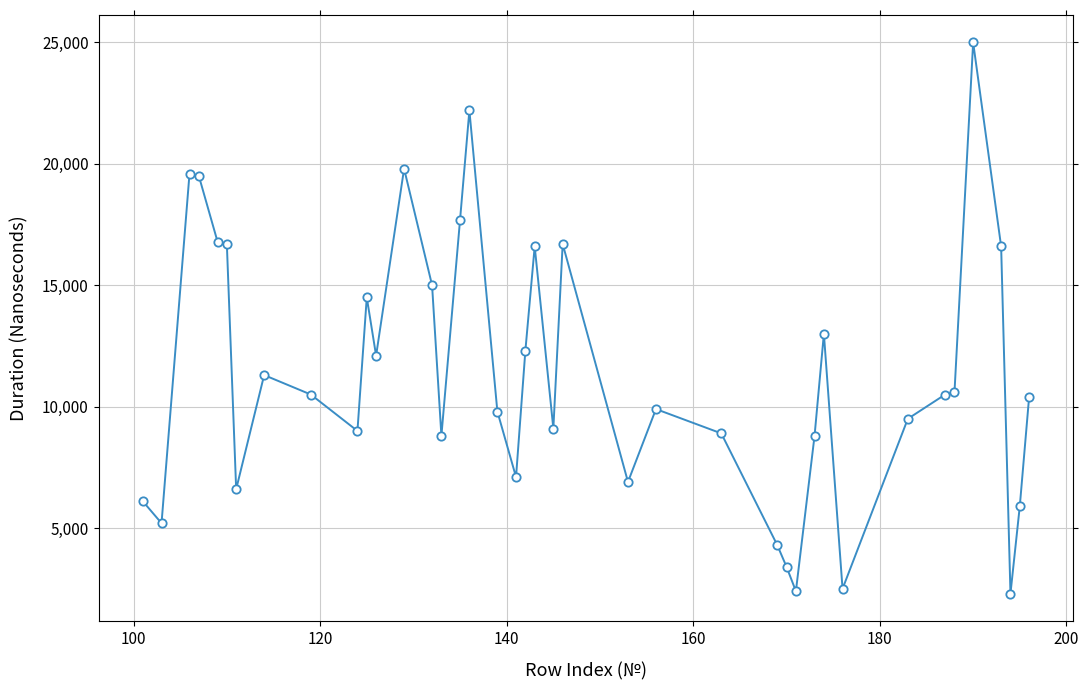

What is the smallest value displayed?

2300